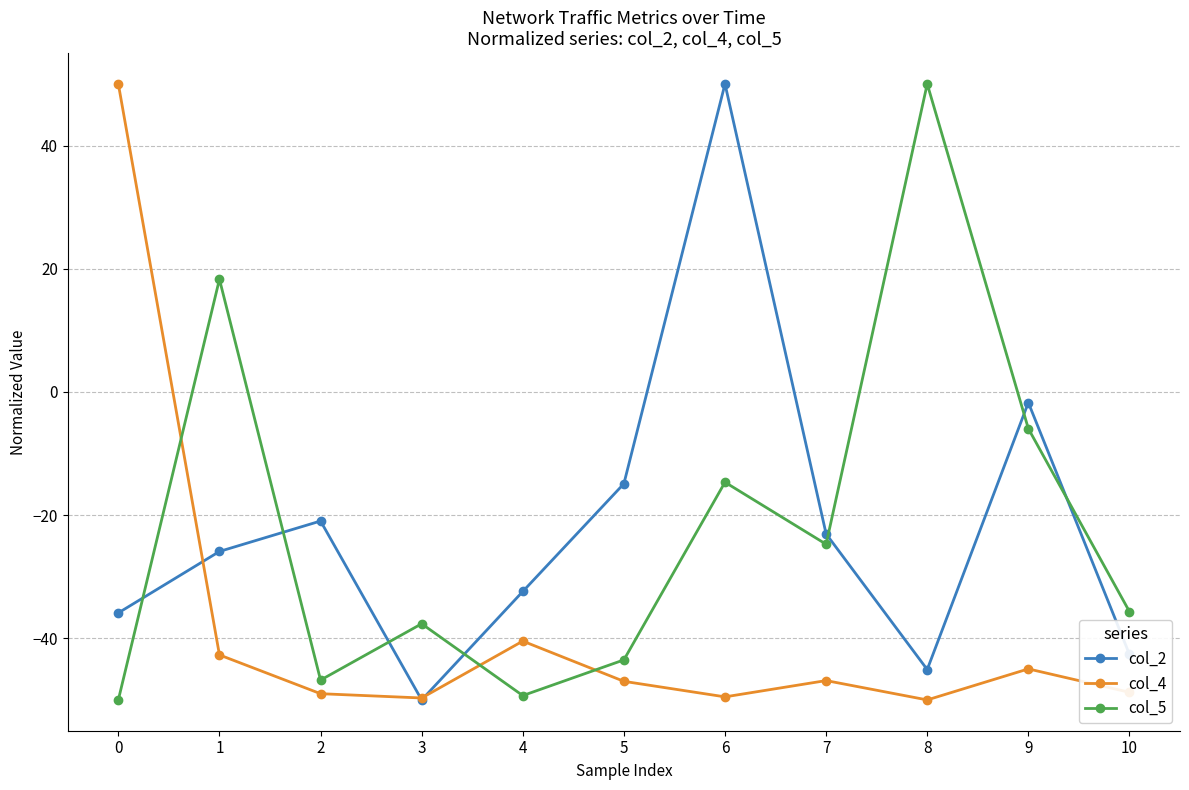

What is the value of the col_4 point at the 11th from the left?

-48.8